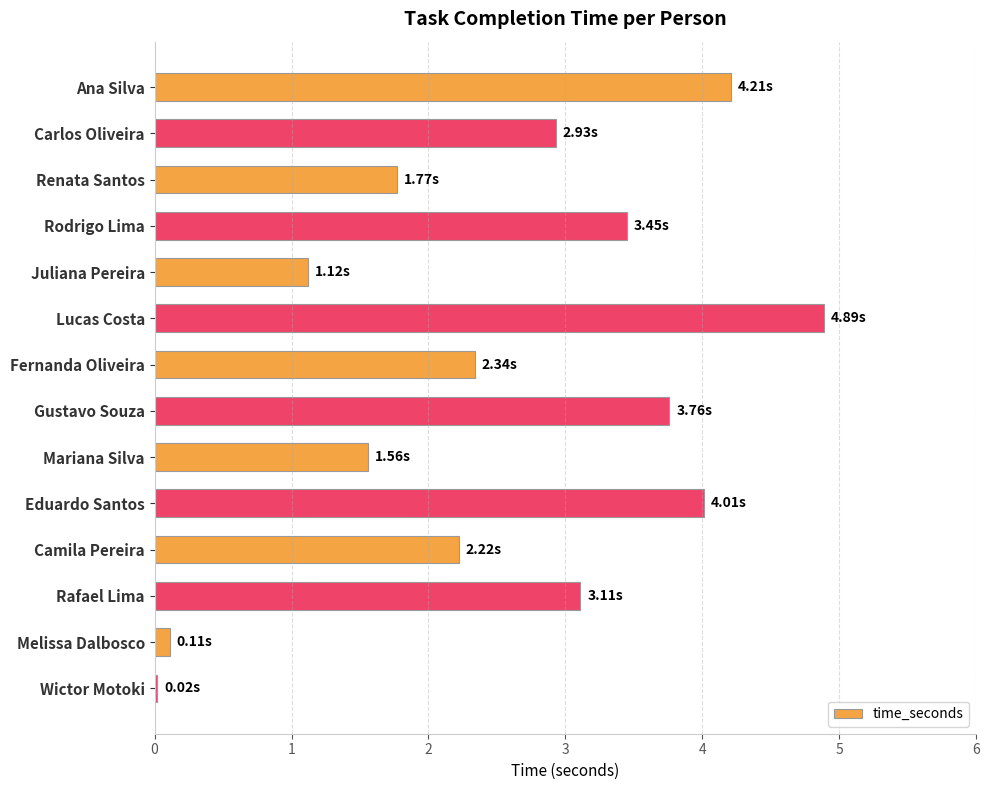

What is the maximum value shown in the chart?

4.9